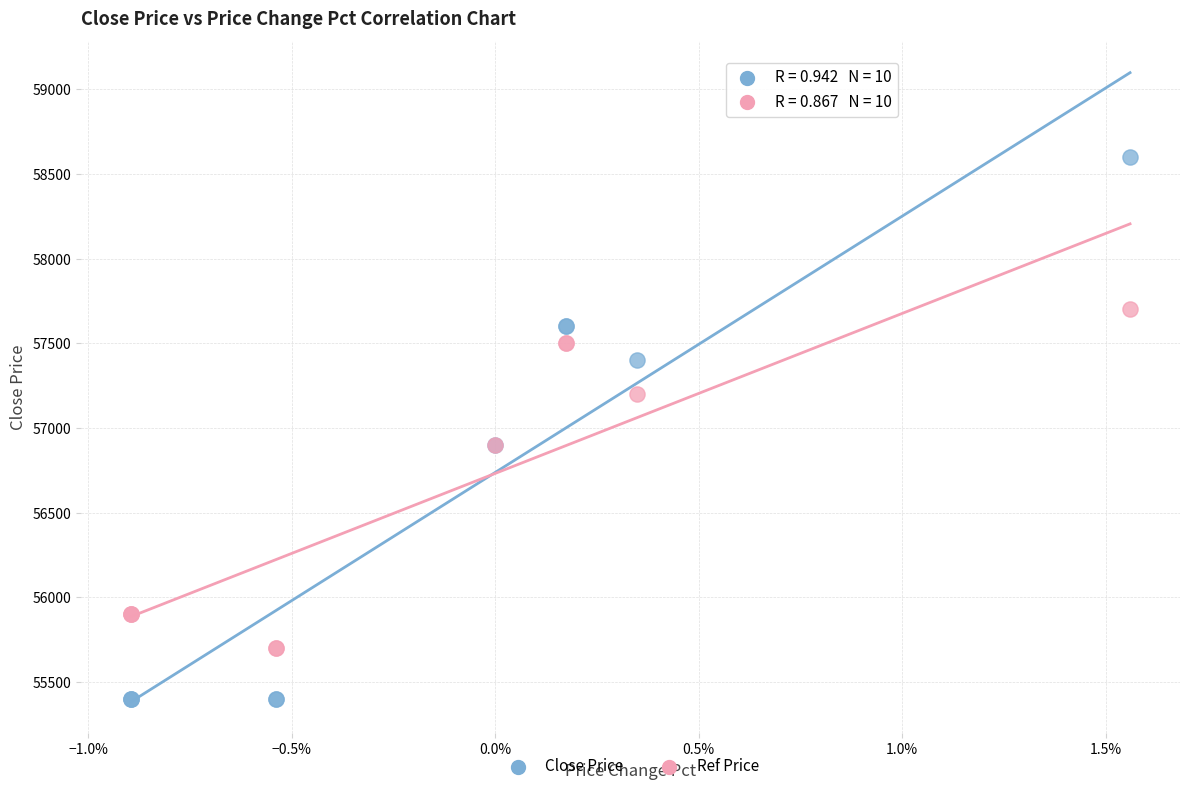

Which series has the largest Y range (max minus min)?

Close Price